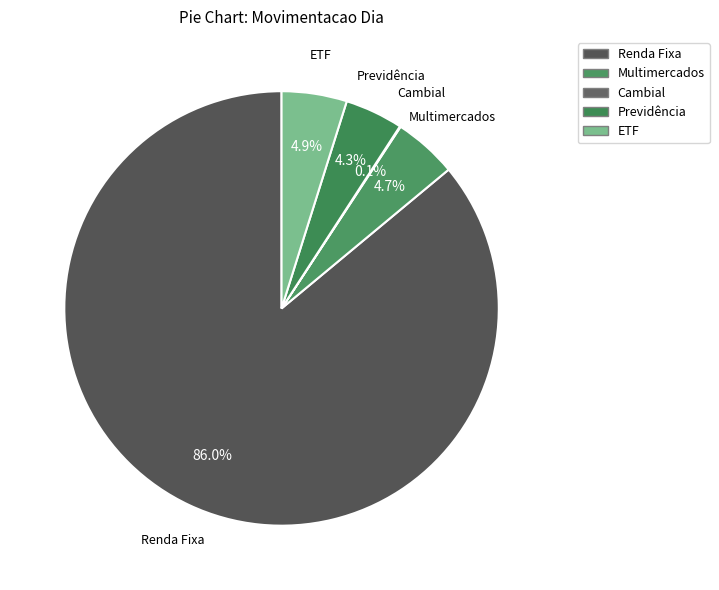

How much of the chart is everything except Renda Fixa?

14.0%